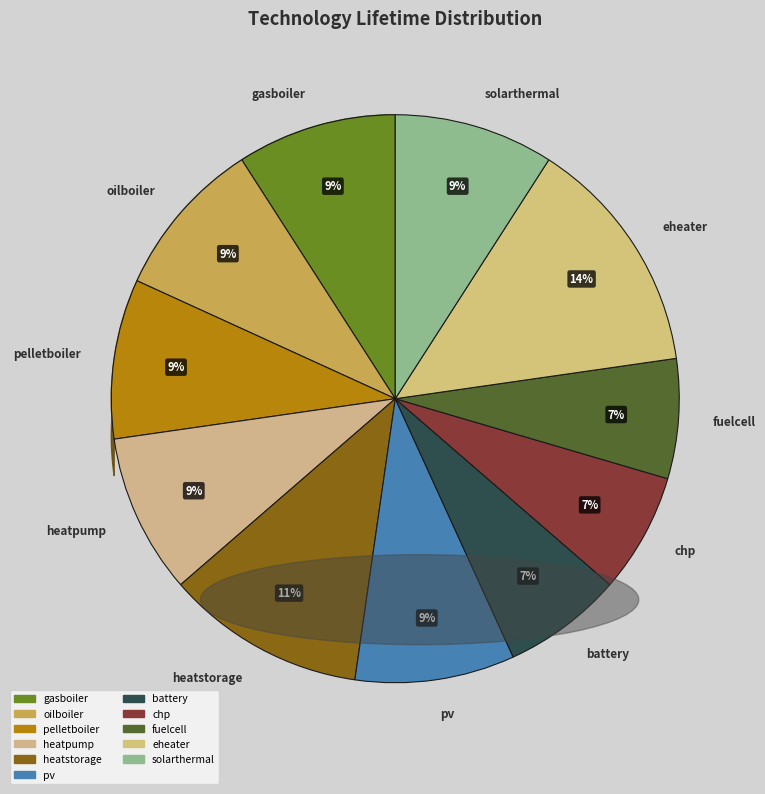

To the nearest percent, what is the combined percentage of gasboiler and heatstorage?

20%